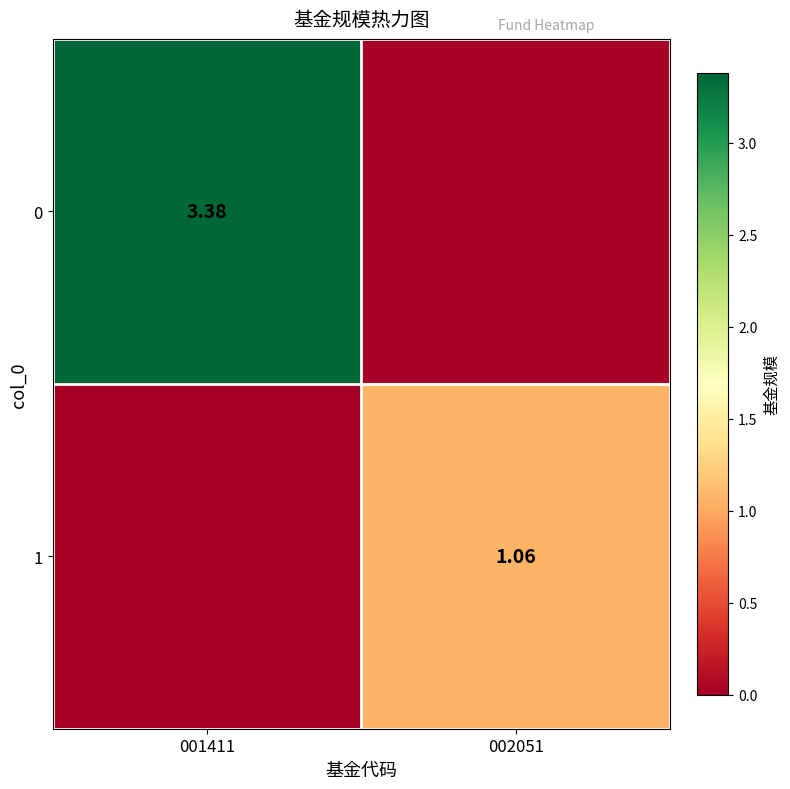

The 1 series shows 1.4 at 002051. True or false?

False